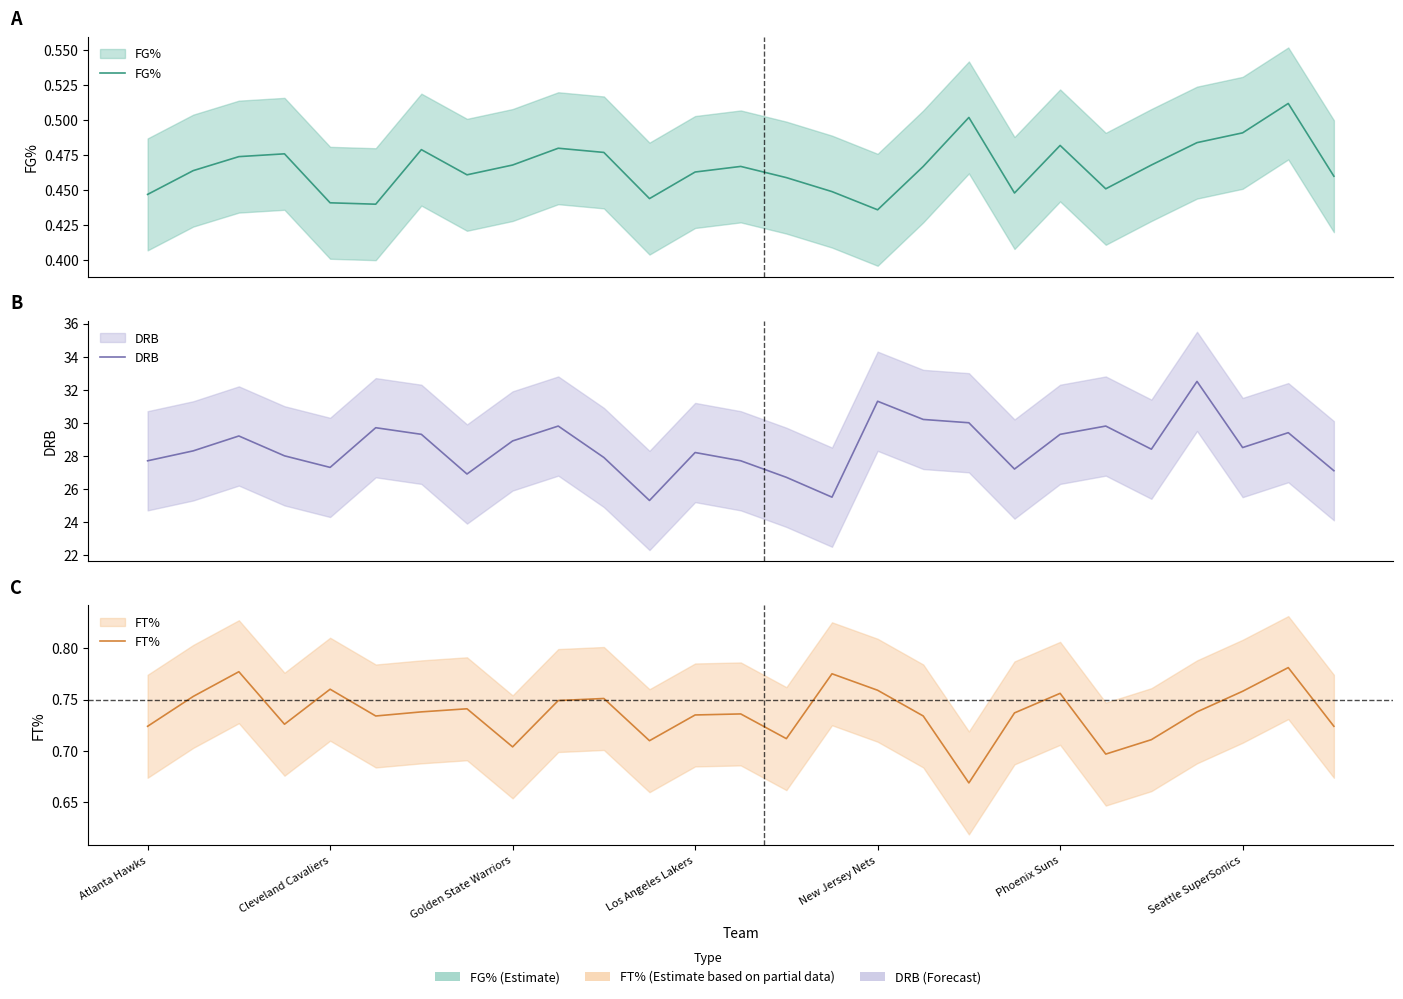

True or false: FT% and DRB intersect in this chart.

False